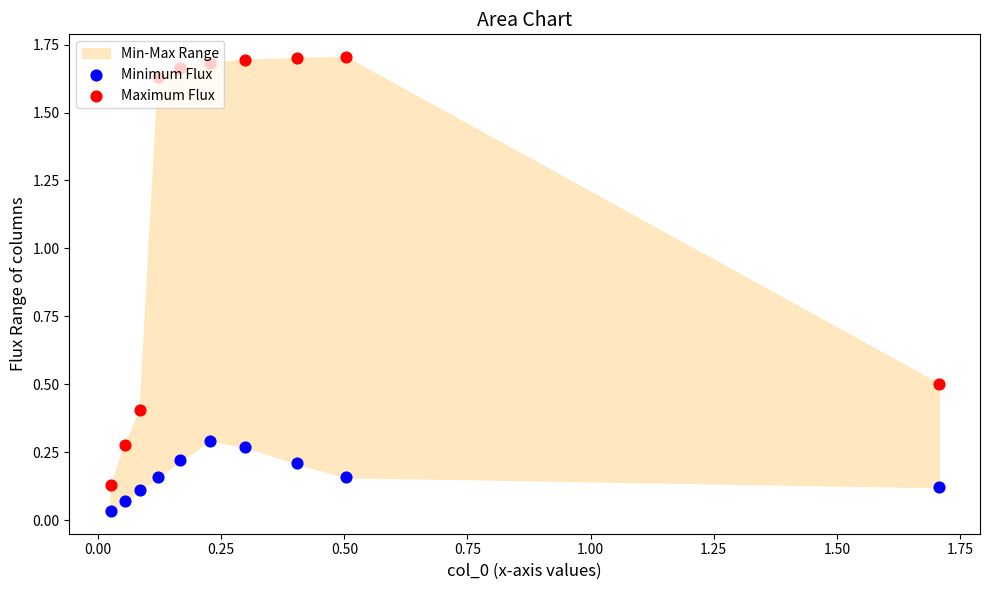

Which series reaches the maximum Y coordinate?

Maximum Flux